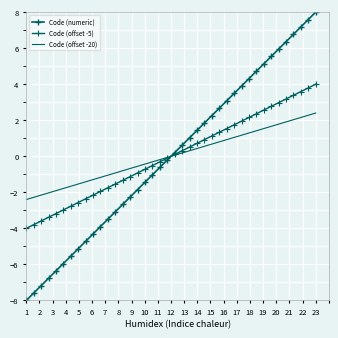

What is the maximum value for Code (offset -20)?

2.4